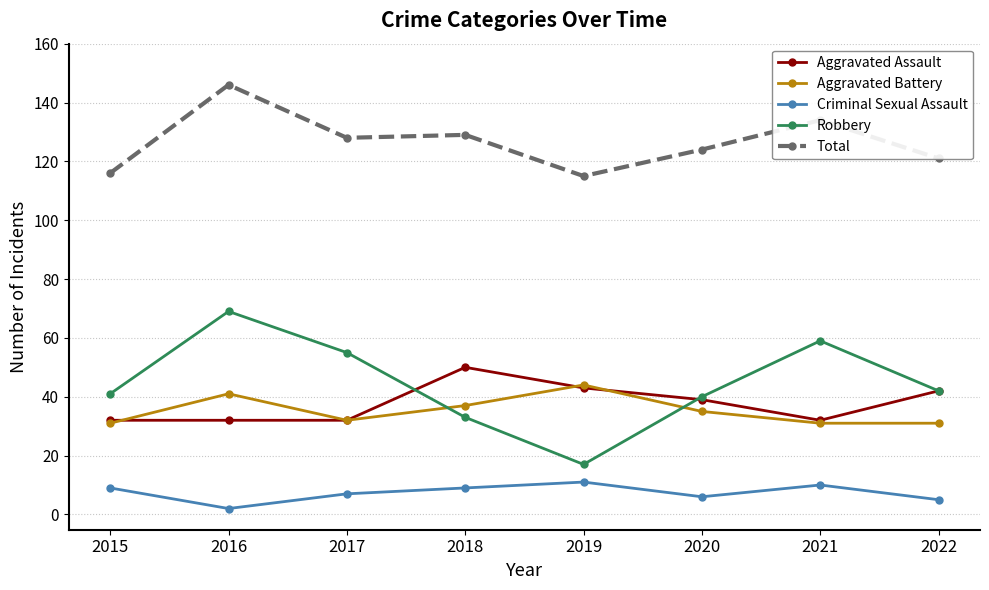

Reading left to right, what are all the values shown in this chart?

Aggravated Assault: 32	32	32	50	43	39	32	42
Aggravated Battery: 31	41	32	37	44	35	31	31
Criminal Sexual Assault: 9	2	7	9	11	6	10	5
Robbery: 41	69	55	33	17	40	59	42
Total: 116	146	128	129	115	124	134	121